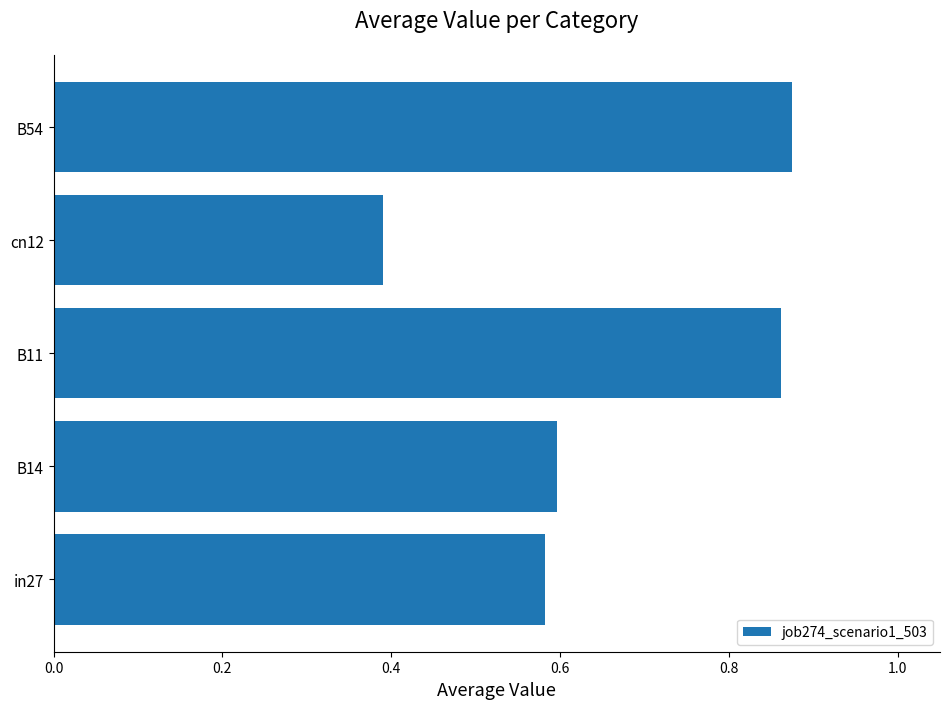

At which label is the value closest to 0?

cn12